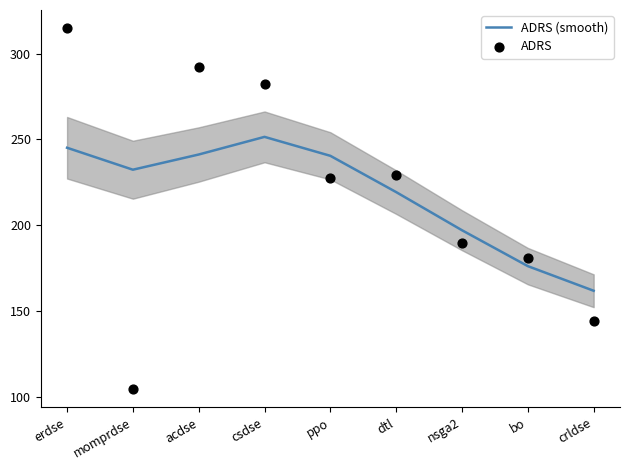

Is the value of ADRS at nsga2 greater than the value of ADRS (smooth) at crldse?

Yes